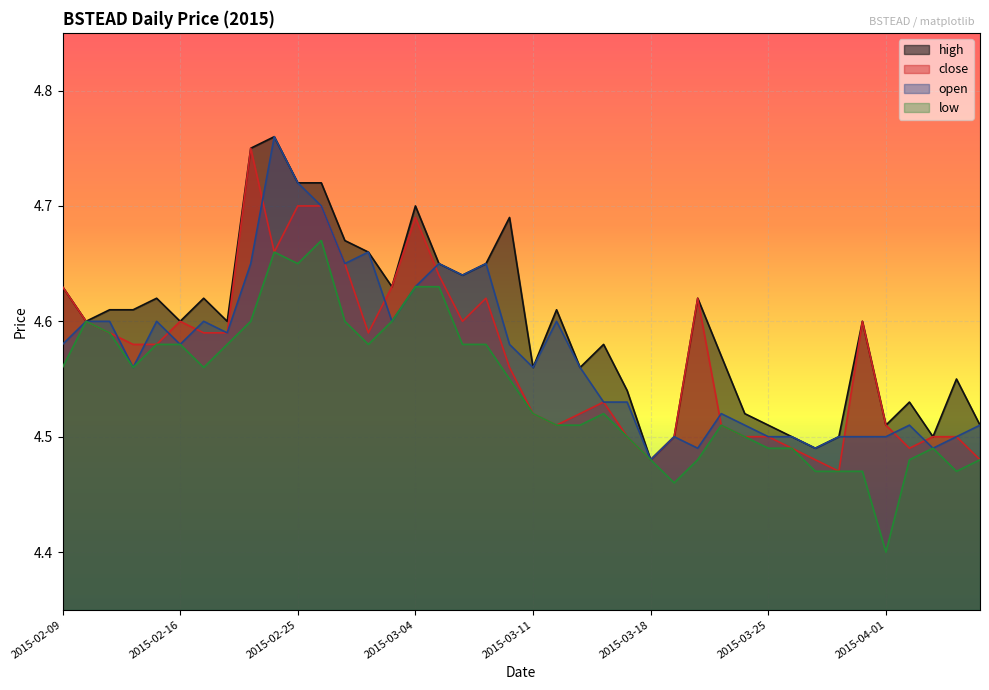

Rank the series at 2015-03-05 from lowest to highest value.

low, close, high, open